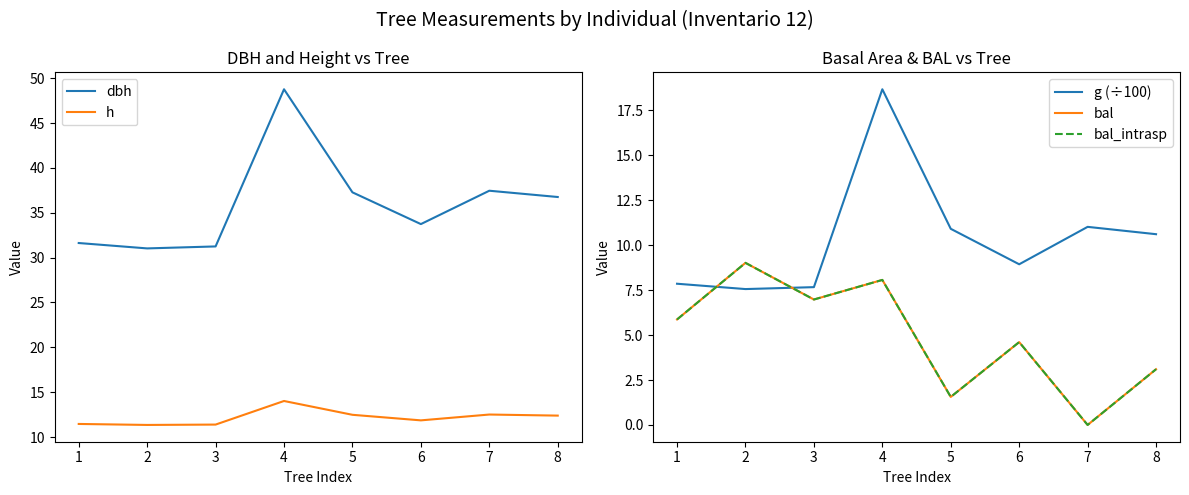

List the labels in order of bal_intrasp value, smallest first.

7, 5, 8, 6, 1, 3, 4, 2